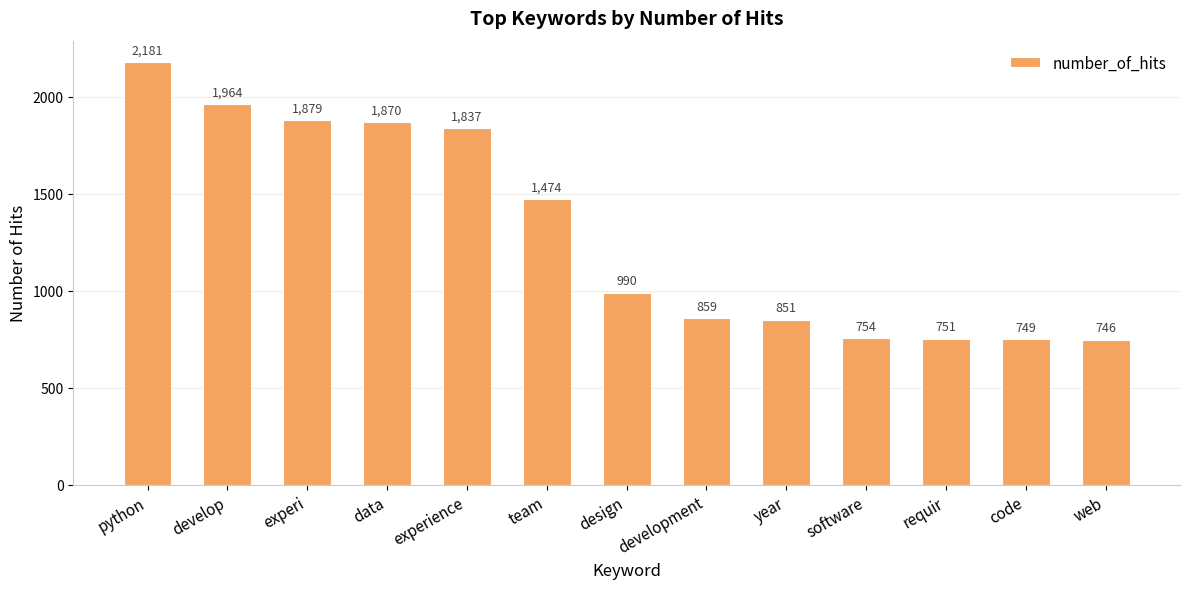

What is the change in value from python to develop?

-217